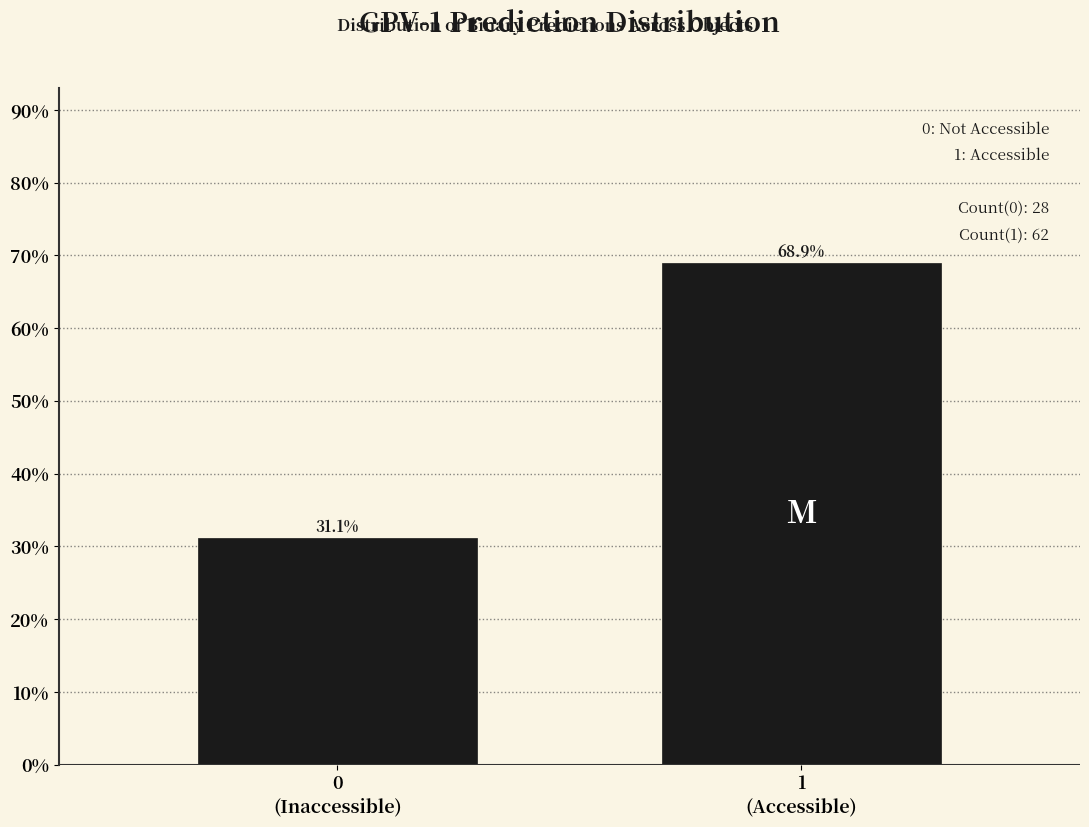

Are the bars horizontal?

No